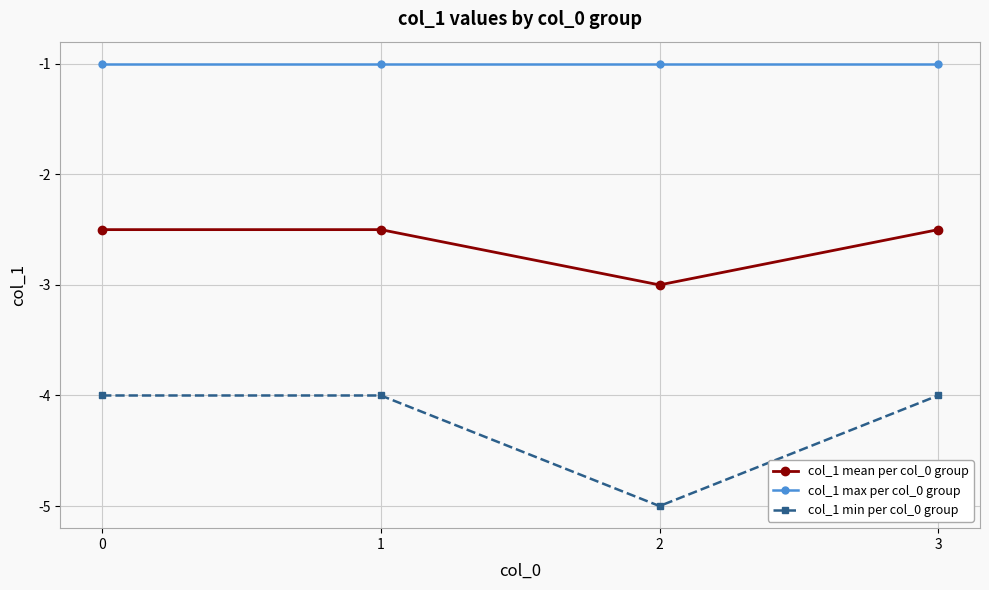

True or false: col_1 min per col_0 group and col_1 max per col_0 group cross at least once.

False